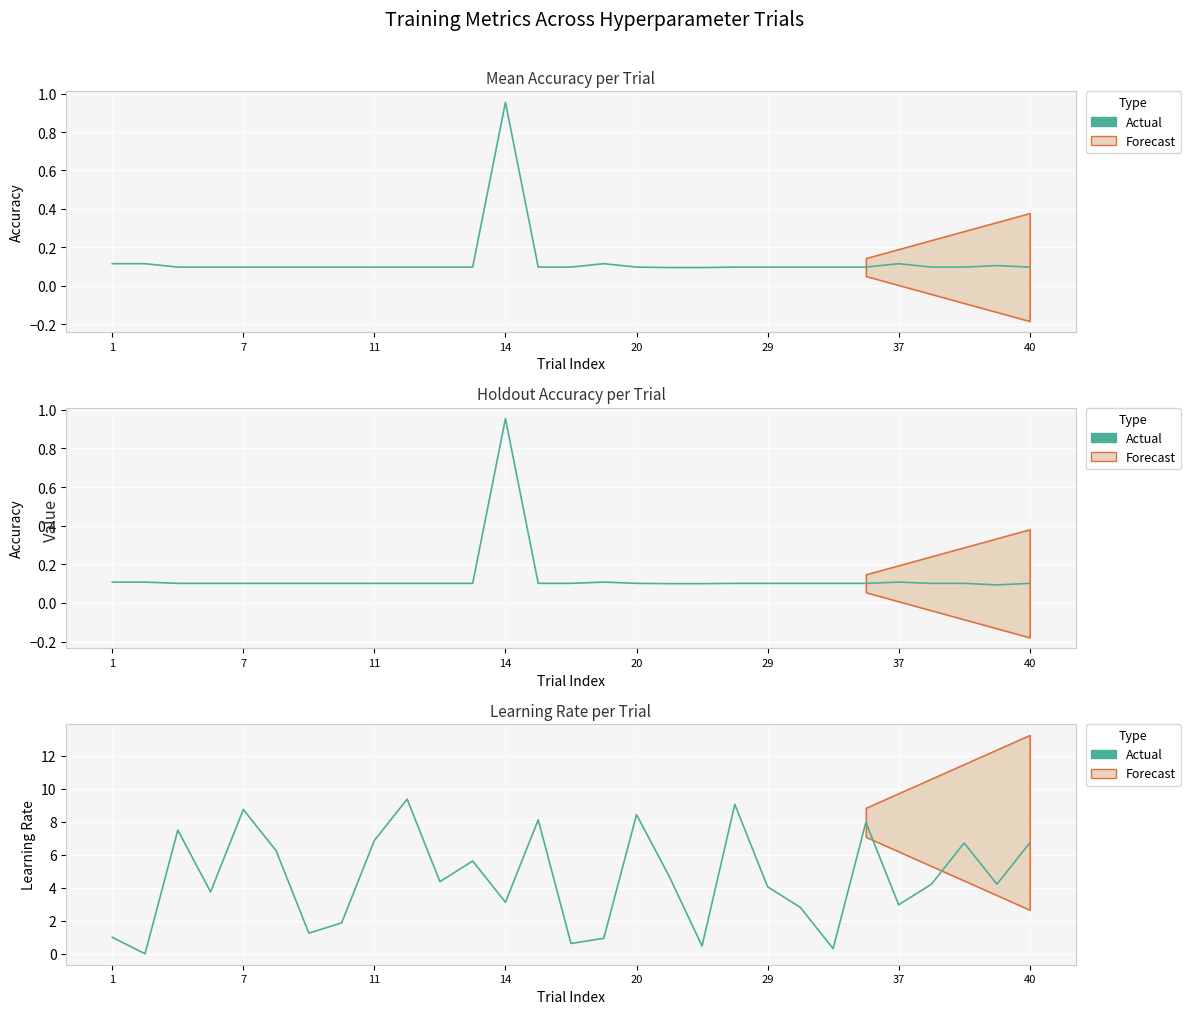

What is the sum of all values?

132.1